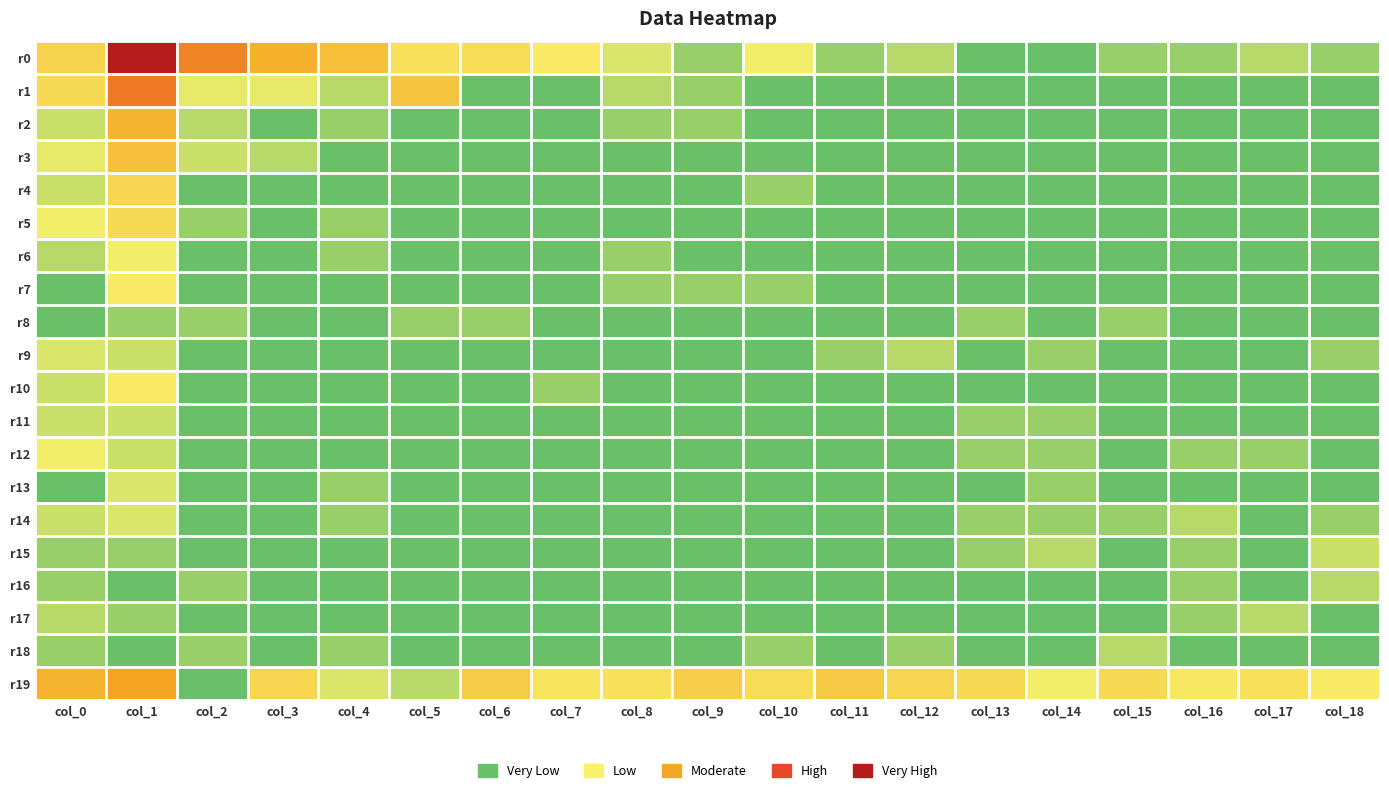

Reading left to right, transcribe all the data shown in this chart.

r0: col_0=2.8	col_1=8.1	col_2=4.7	col_3=3.8	col_4=3.4	col_5=2.5	col_6=2.6	col_7=2.2	col_8=1.6	col_9=0.7	col_10=1.9	col_11=0.7	col_12=1.1	col_13=0.0	col_14=0.0	col_15=0.7	col_16=0.7	col_17=1.1	col_18=0.7
r1: col_0=2.6	col_1=4.9	col_2=1.8	col_3=1.8	col_4=1.1	col_5=3.2	col_6=0.0	col_7=0.0	col_8=1.1	col_9=0.7	col_10=0.0	col_11=0.0	col_12=0.0	col_13=0.0	col_14=0.0	col_15=0.0	col_16=0.0	col_17=0.0	col_18=0.0
r2: col_0=1.4	col_1=3.6	col_2=1.1	col_3=0.0	col_4=0.7	col_5=0.0	col_6=0.0	col_7=0.0	col_8=0.7	col_9=0.7	col_10=0.0	col_11=0.0	col_12=0.0	col_13=0.0	col_14=0.0	col_15=0.0	col_16=0.0	col_17=0.0	col_18=0.0
r3: col_0=1.8	col_1=3.3	col_2=1.4	col_3=1.1	col_4=0.0	col_5=0.0	col_6=0.0	col_7=0.0	col_8=0.0	col_9=0.0	col_10=0.0	col_11=0.0	col_12=0.0	col_13=0.0	col_14=0.0	col_15=0.0	col_16=0.0	col_17=0.0	col_18=0.0
r4: col_0=1.4	col_1=2.8	col_2=0.0	col_3=0.0	col_4=0.0	col_5=0.0	col_6=0.0	col_7=0.0	col_8=0.0	col_9=0.0	col_10=0.7	col_11=0.0	col_12=0.0	col_13=0.0	col_14=0.0	col_15=0.0	col_16=0.0	col_17=0.0	col_18=0.0
r5: col_0=1.9	col_1=2.6	col_2=0.7	col_3=0.0	col_4=0.7	col_5=0.0	col_6=0.0	col_7=0.0	col_8=0.0	col_9=0.0	col_10=0.0	col_11=0.0	col_12=0.0	col_13=0.0	col_14=0.0	col_15=0.0	col_16=0.0	col_17=0.0	col_18=0.0
r6: col_0=1.1	col_1=1.9	col_2=0.0	col_3=0.0	col_4=0.7	col_5=0.0	col_6=0.0	col_7=0.0	col_8=0.7	col_9=0.0	col_10=0.0	col_11=0.0	col_12=0.0	col_13=0.0	col_14=0.0	col_15=0.0	col_16=0.0	col_17=0.0	col_18=0.0
r7: col_0=0.0	col_1=2.2	col_2=0.0	col_3=0.0	col_4=0.0	col_5=0.0	col_6=0.0	col_7=0.0	col_8=0.7	col_9=0.7	col_10=0.7	col_11=0.0	col_12=0.0	col_13=0.0	col_14=0.0	col_15=0.0	col_16=0.0	col_17=0.0	col_18=0.0
r8: col_0=0.0	col_1=0.7	col_2=0.7	col_3=0.0	col_4=0.0	col_5=0.7	col_6=0.7	col_7=0.0	col_8=0.0	col_9=0.0	col_10=0.0	col_11=0.0	col_12=0.0	col_13=0.7	col_14=0.0	col_15=0.7	col_16=0.0	col_17=0.0	col_18=0.0
r9: col_0=1.6	col_1=1.4	col_2=0.0	col_3=0.0	col_4=0.0	col_5=0.0	col_6=0.0	col_7=0.0	col_8=0.0	col_9=0.0	col_10=0.0	col_11=0.7	col_12=1.1	col_13=0.0	col_14=0.7	col_15=0.0	col_16=0.0	col_17=0.0	col_18=0.7
r10: col_0=1.4	col_1=2.2	col_2=0.0	col_3=0.0	col_4=0.0	col_5=0.0	col_6=0.0	col_7=0.7	col_8=0.0	col_9=0.0	col_10=0.0	col_11=0.0	col_12=0.0	col_13=0.0	col_14=0.0	col_15=0.0	col_16=0.0	col_17=0.0	col_18=0.0
r11: col_0=1.4	col_1=1.4	col_2=0.0	col_3=0.0	col_4=0.0	col_5=0.0	col_6=0.0	col_7=0.0	col_8=0.0	col_9=0.0	col_10=0.0	col_11=0.0	col_12=0.0	col_13=0.7	col_14=0.7	col_15=0.0	col_16=0.0	col_17=0.0	col_18=0.0
r12: col_0=1.9	col_1=1.4	col_2=0.0	col_3=0.0	col_4=0.0	col_5=0.0	col_6=0.0	col_7=0.0	col_8=0.0	col_9=0.0	col_10=0.0	col_11=0.0	col_12=0.0	col_13=0.7	col_14=0.7	col_15=0.0	col_16=0.7	col_17=0.7	col_18=0.0
r13: col_0=0.0	col_1=1.6	col_2=0.0	col_3=0.0	col_4=0.7	col_5=0.0	col_6=0.0	col_7=0.0	col_8=0.0	col_9=0.0	col_10=0.0	col_11=0.0	col_12=0.0	col_13=0.0	col_14=0.7	col_15=0.0	col_16=0.0	col_17=0.0	col_18=0.0
r14: col_0=1.4	col_1=1.6	col_2=0.0	col_3=0.0	col_4=0.7	col_5=0.0	col_6=0.0	col_7=0.0	col_8=0.0	col_9=0.0	col_10=0.0	col_11=0.0	col_12=0.0	col_13=0.7	col_14=0.7	col_15=0.7	col_16=1.1	col_17=0.0	col_18=0.7
r15: col_0=0.7	col_1=0.7	col_2=0.0	col_3=0.0	col_4=0.0	col_5=0.0	col_6=0.0	col_7=0.0	col_8=0.0	col_9=0.0	col_10=0.0	col_11=0.0	col_12=0.0	col_13=0.7	col_14=1.1	col_15=0.0	col_16=0.7	col_17=0.0	col_18=1.4
r16: col_0=0.7	col_1=0.0	col_2=0.7	col_3=0.0	col_4=0.0	col_5=0.0	col_6=0.0	col_7=0.0	col_8=0.0	col_9=0.0	col_10=0.0	col_11=0.0	col_12=0.0	col_13=0.0	col_14=0.0	col_15=0.0	col_16=0.7	col_17=0.0	col_18=1.1
r17: col_0=1.1	col_1=0.7	col_2=0.0	col_3=0.0	col_4=0.0	col_5=0.0	col_6=0.0	col_7=0.0	col_8=0.0	col_9=0.0	col_10=0.0	col_11=0.0	col_12=0.0	col_13=0.0	col_14=0.0	col_15=0.0	col_16=0.7	col_17=1.1	col_18=0.0
r18: col_0=0.7	col_1=0.0	col_2=0.7	col_3=0.0	col_4=0.7	col_5=0.0	col_6=0.0	col_7=0.0	col_8=0.0	col_9=0.0	col_10=0.7	col_11=0.0	col_12=0.7	col_13=0.0	col_14=0.0	col_15=1.1	col_16=0.0	col_17=0.0	col_18=0.0
r19: col_0=3.7	col_1=4.1	col_2=0.0	col_3=2.8	col_4=1.6	col_5=1.1	col_6=3.0	col_7=2.4	col_8=2.5	col_9=2.9	col_10=2.6	col_11=3.1	col_12=2.8	col_13=2.7	col_14=1.9	col_15=2.7	col_16=2.3	col_17=2.5	col_18=2.2